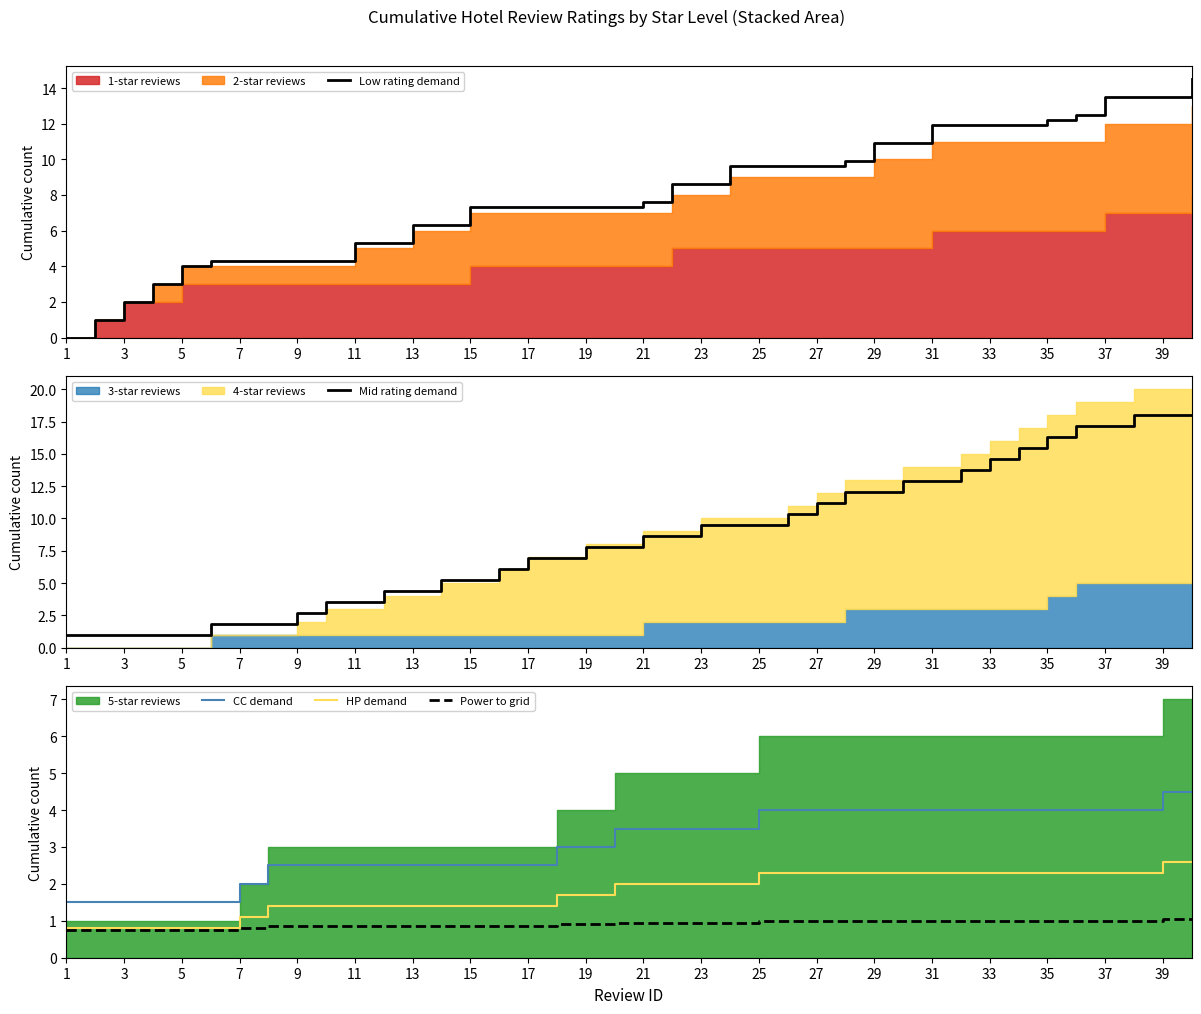

Where does the Low rating demand series first go above 7?

15